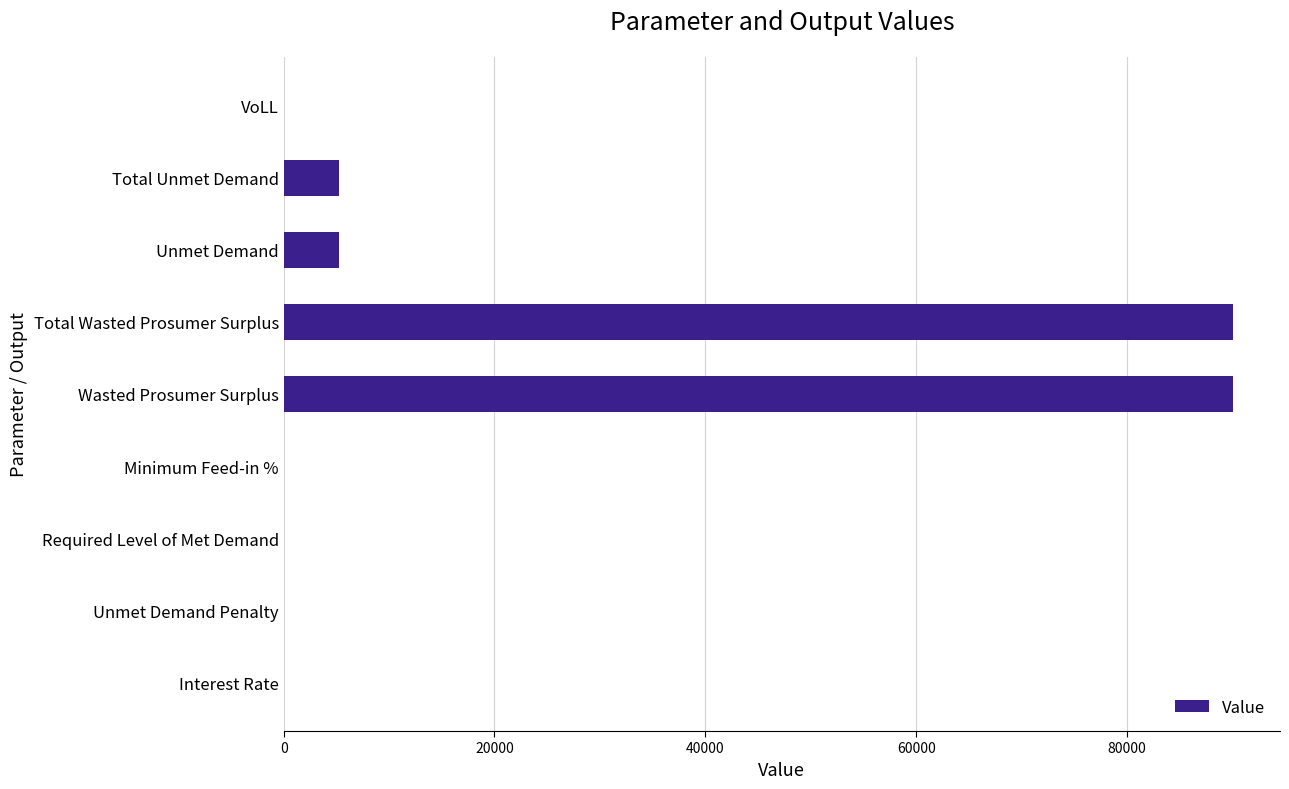

What is the sum of the values at Unmet Demand Penalty and Total Wasted Prosumer Surplus?

90017.5